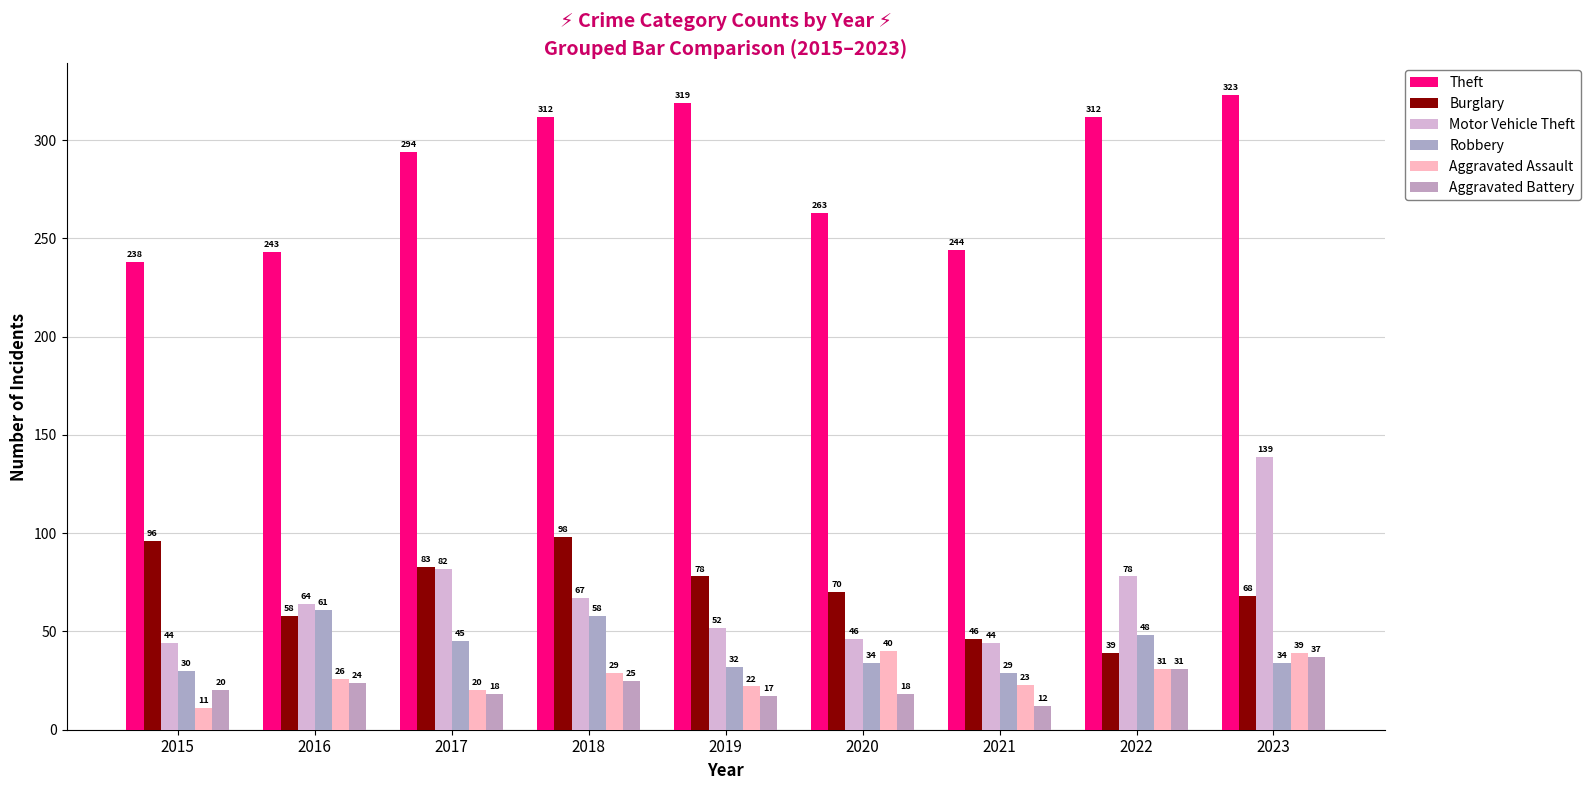

What is the spread (max minus min) of values at 2019?

302